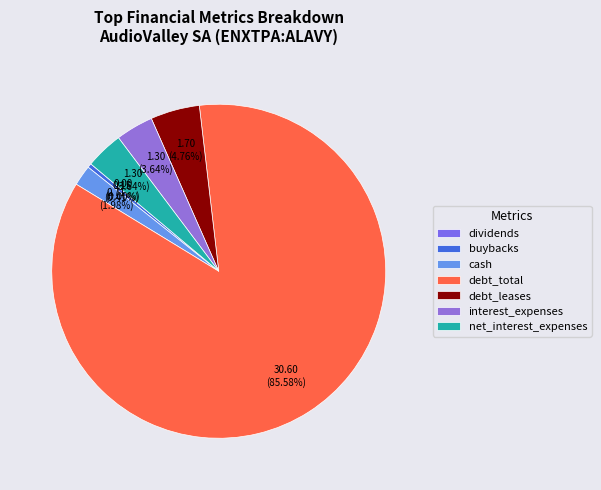

Between buybacks and interest_expenses, which is larger?

interest_expenses